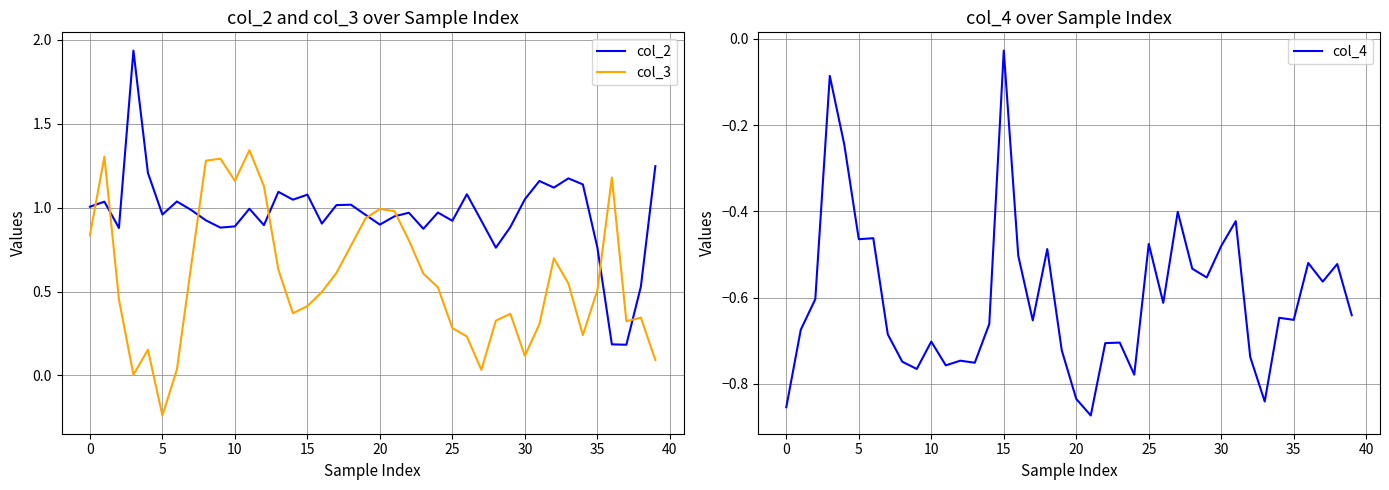

True or false: col_2 and col_4 intersect in this chart.

False